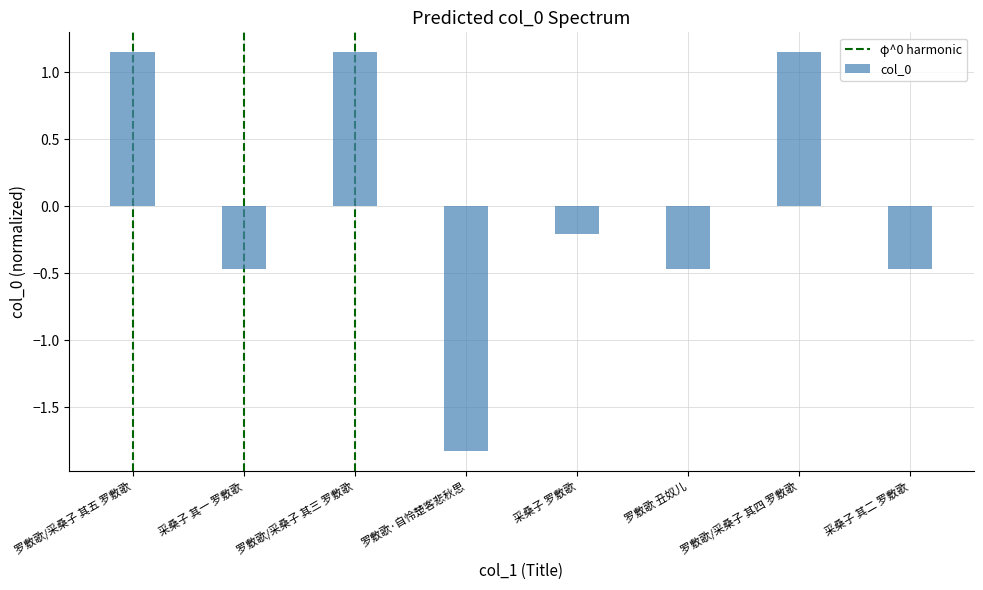

What is the label of the 5th bar from the right?

罗敷歌·自怜楚客悲秋思